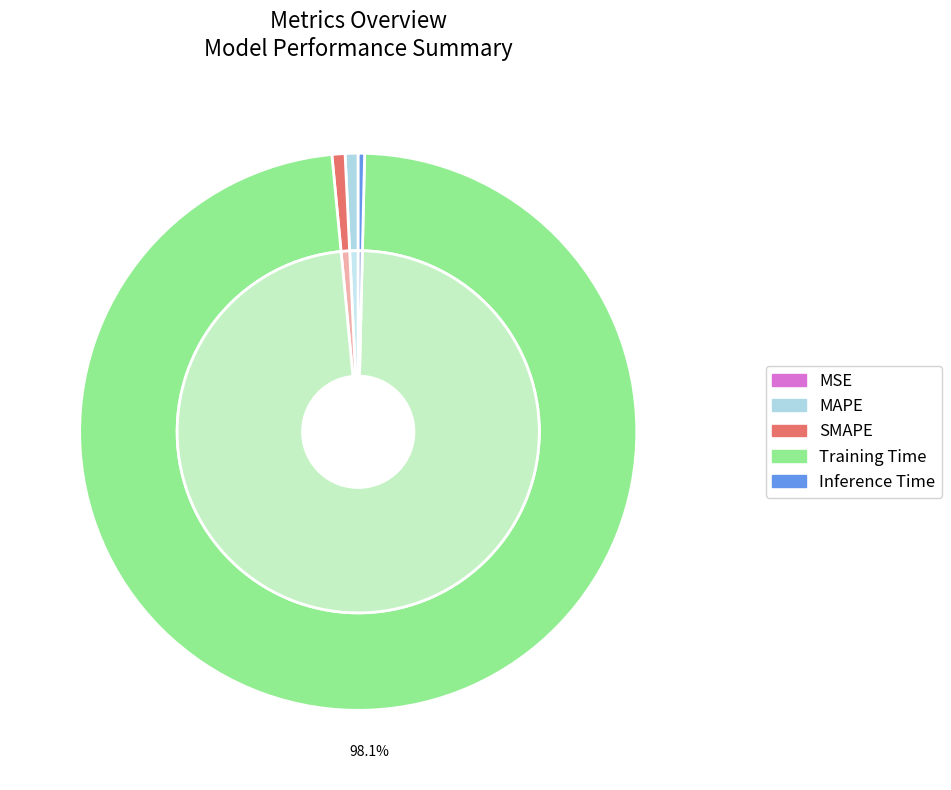

Which slice represents more than half of the pie?

Training Time